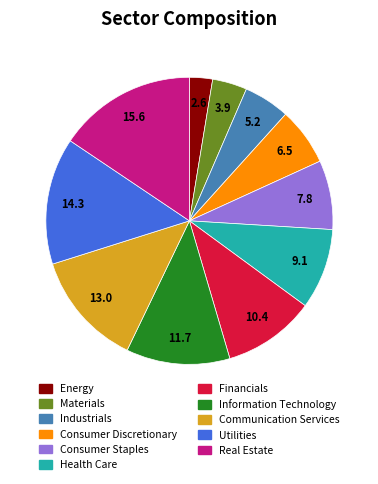

Combined, do Industrials and Communication Services account for over 50%?

No